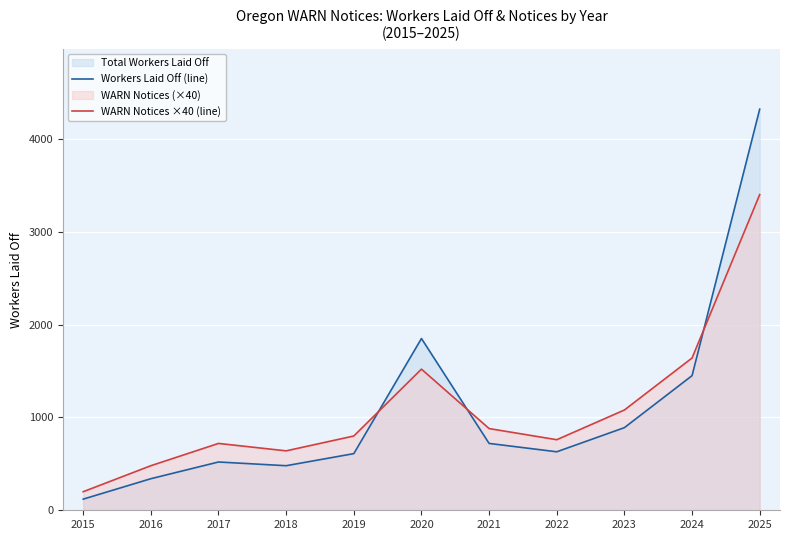

At how many categories does at least one series exceed 2988?

1